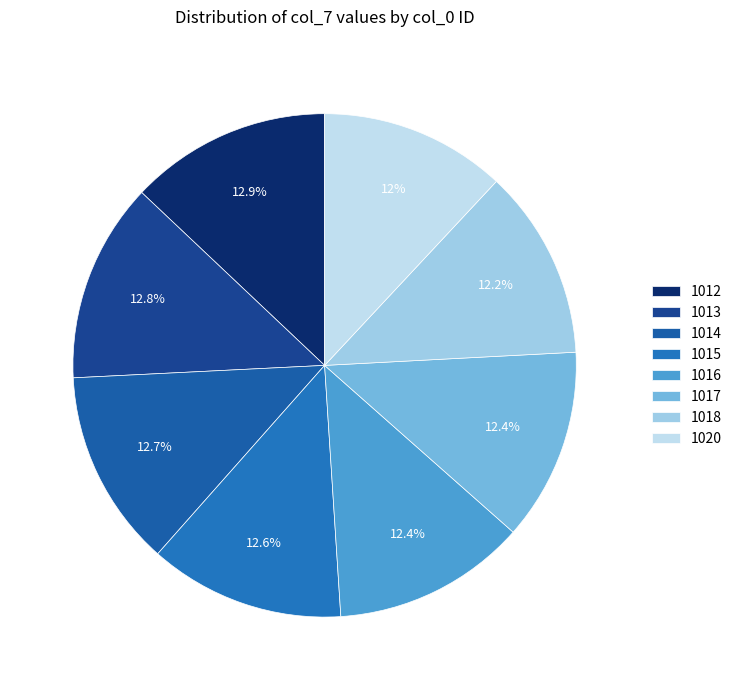

What is the ratio of the value at 1013 to the value at 1015?

1.0